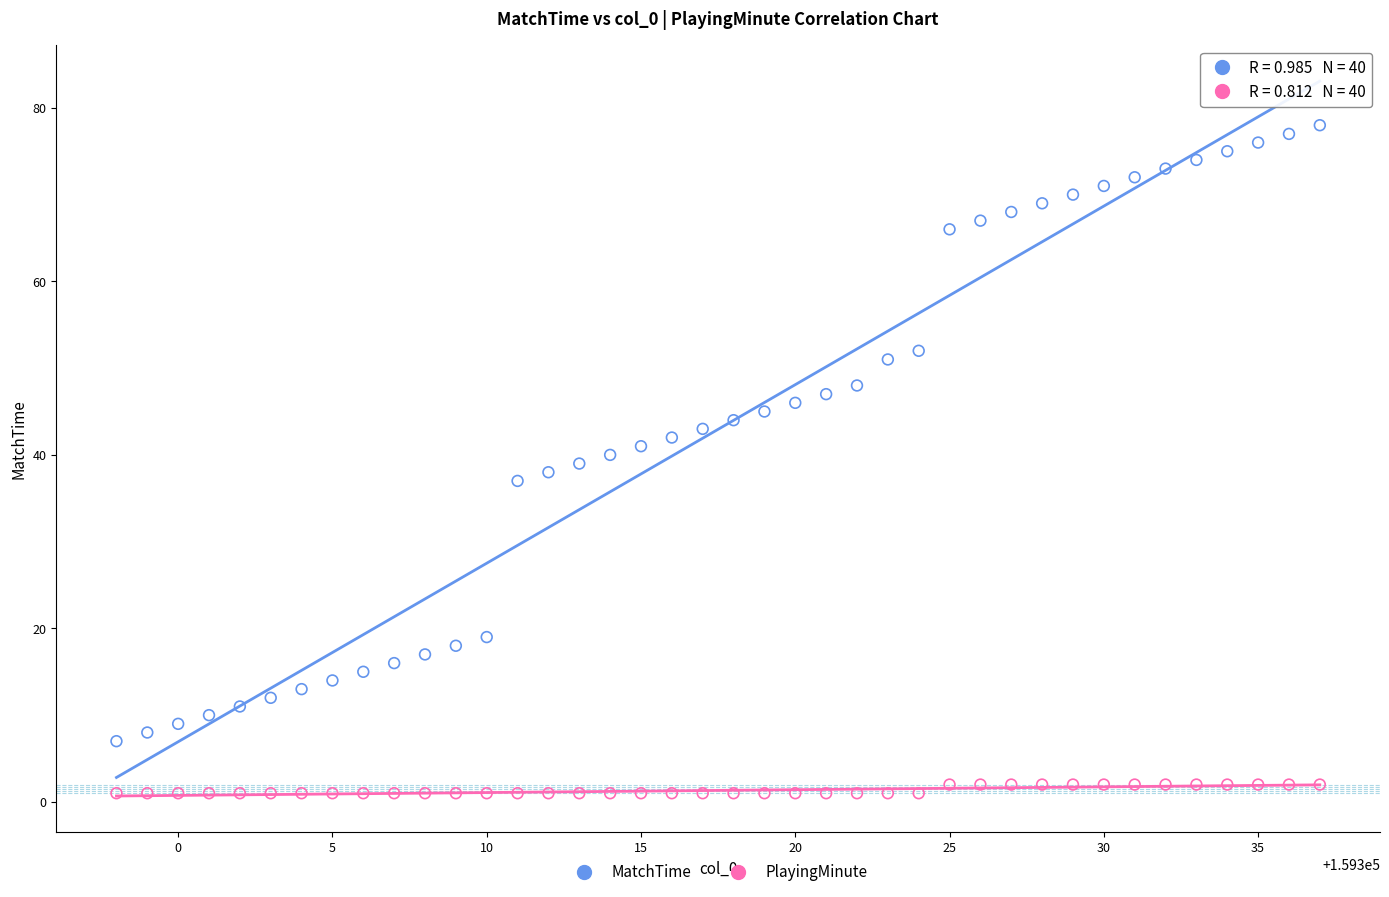

Which series contains the lowest Y value?

PlayingMinute